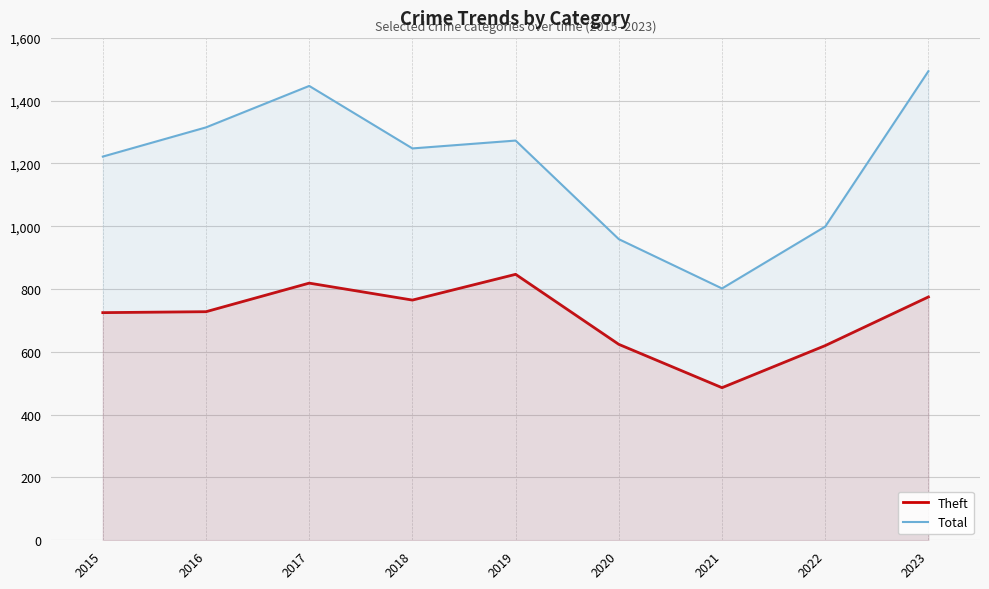

Rank the series by their maximum value, from lowest to highest.

Theft, Total